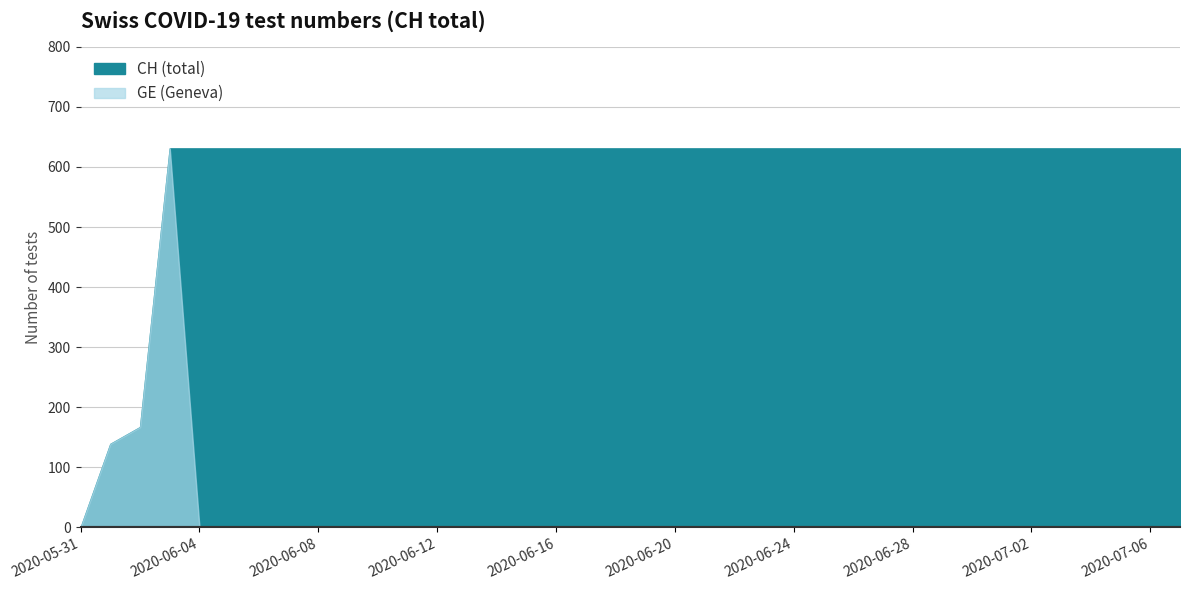

Reading right to left, what are all the values shown in this chart?

CH: 631	631	631	631	631	631	631	631	631	631	631	631	631	631	631	631	631	631	631	631	631	631	631	631	631	631	631	631	631	631	631	631	631	631	631	167	139	0
GE: 0	0	0	0	0	0	0	0	0	0	0	0	0	0	0	0	0	0	0	0	0	0	0	0	0	0	0	0	0	0	0	0	0	0	631	167	139	0